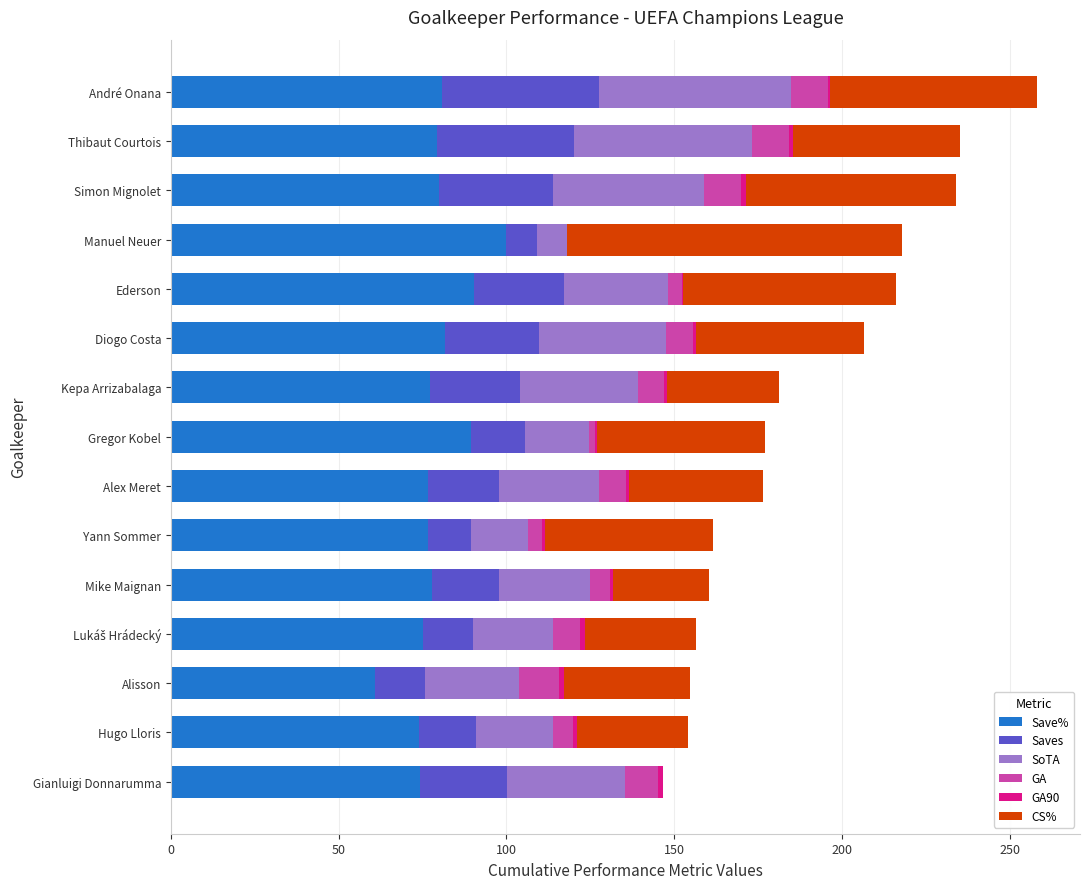

At which label does Save% reach its peak?

Manuel Neuer